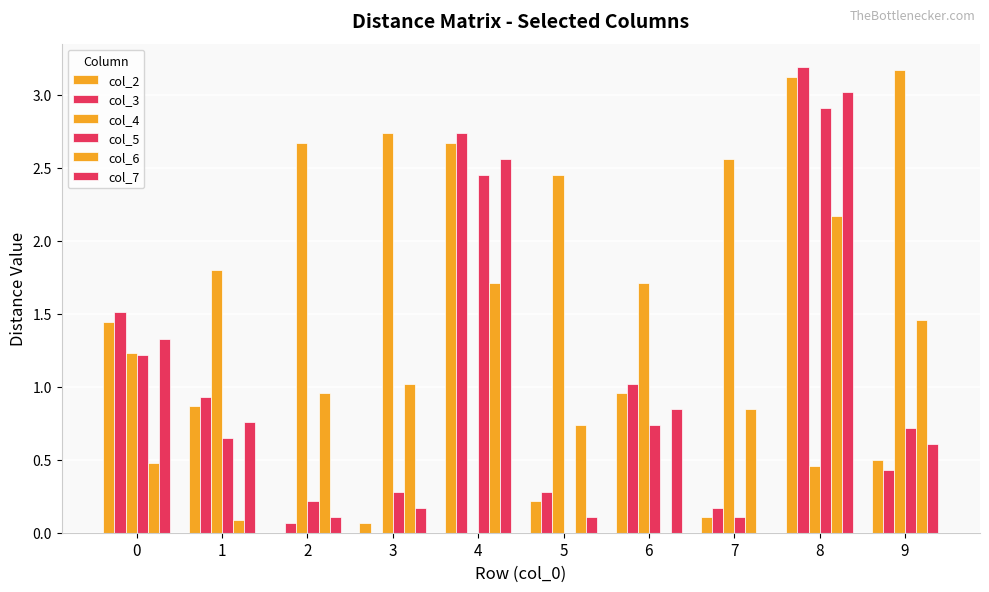

What is the difference between the second highest and second lowest values in the col_5 series?

2.3